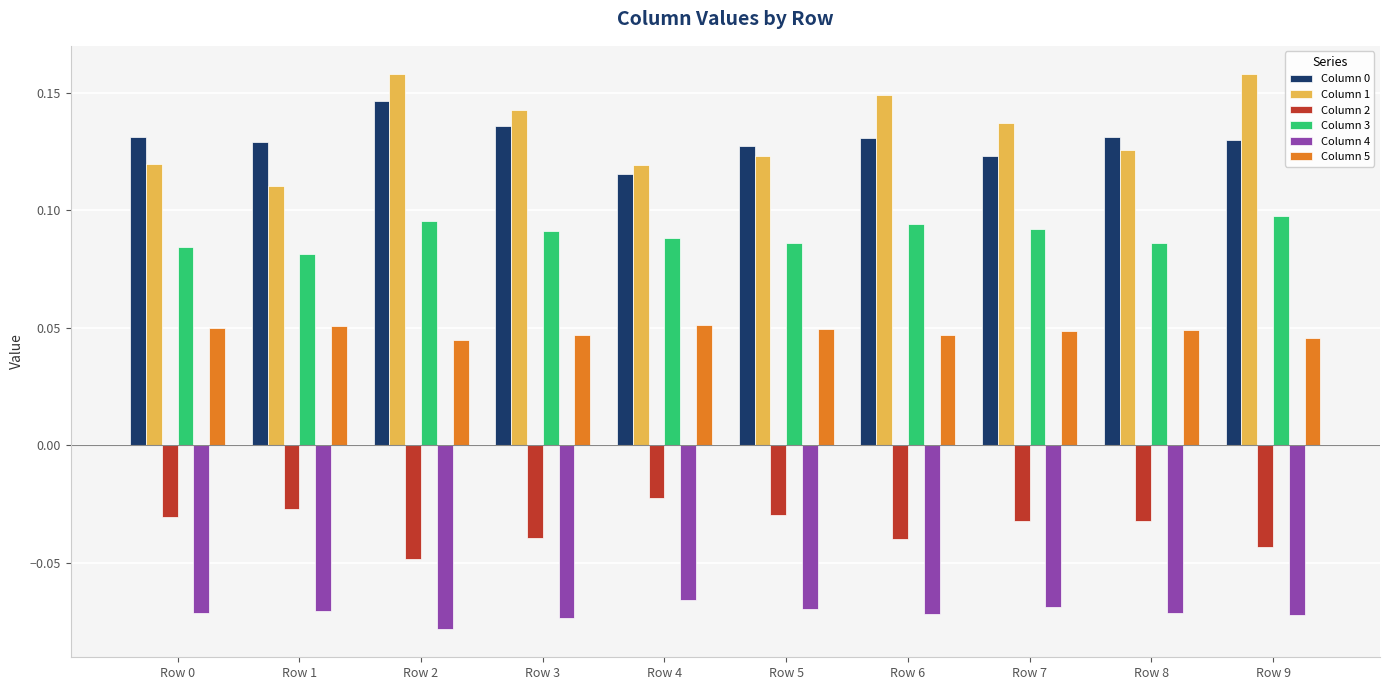

At which label is Column 0 closest to 0?

Row 4